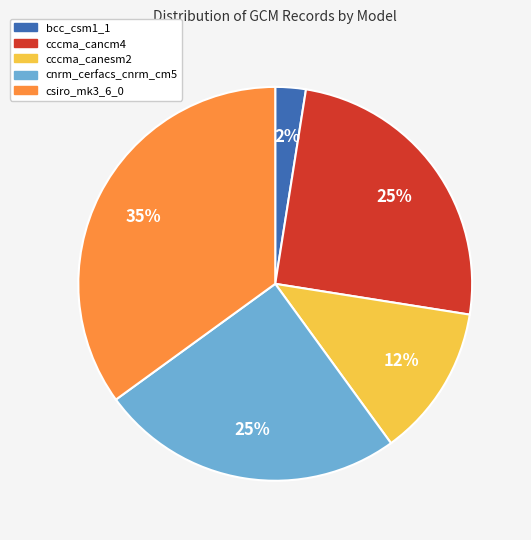

To the nearest percent, what is the average slice percentage?

20%